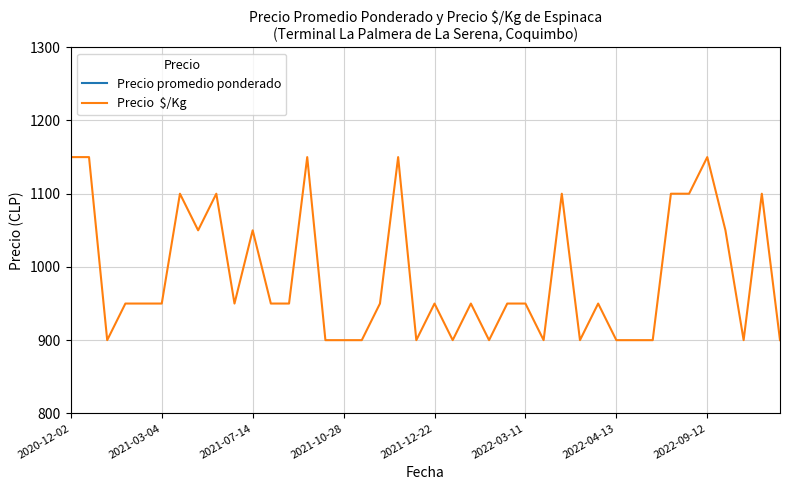

How many lines are shown in the chart?

2